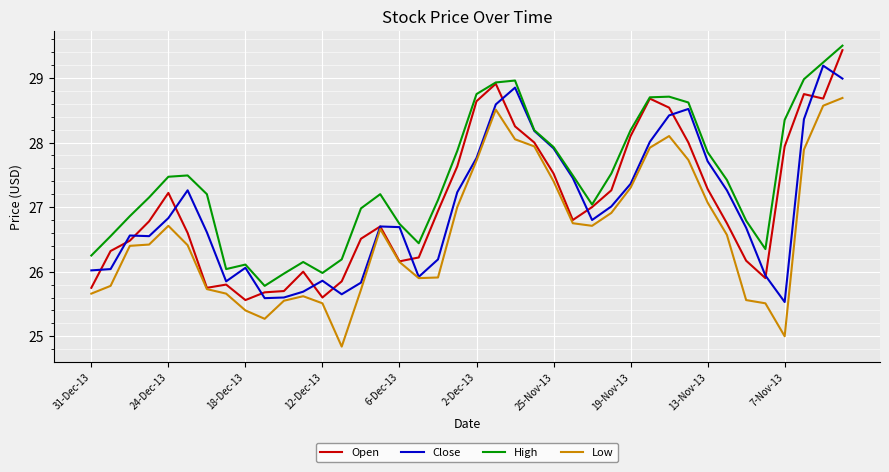

True or false: High and Low cross at least once.

False